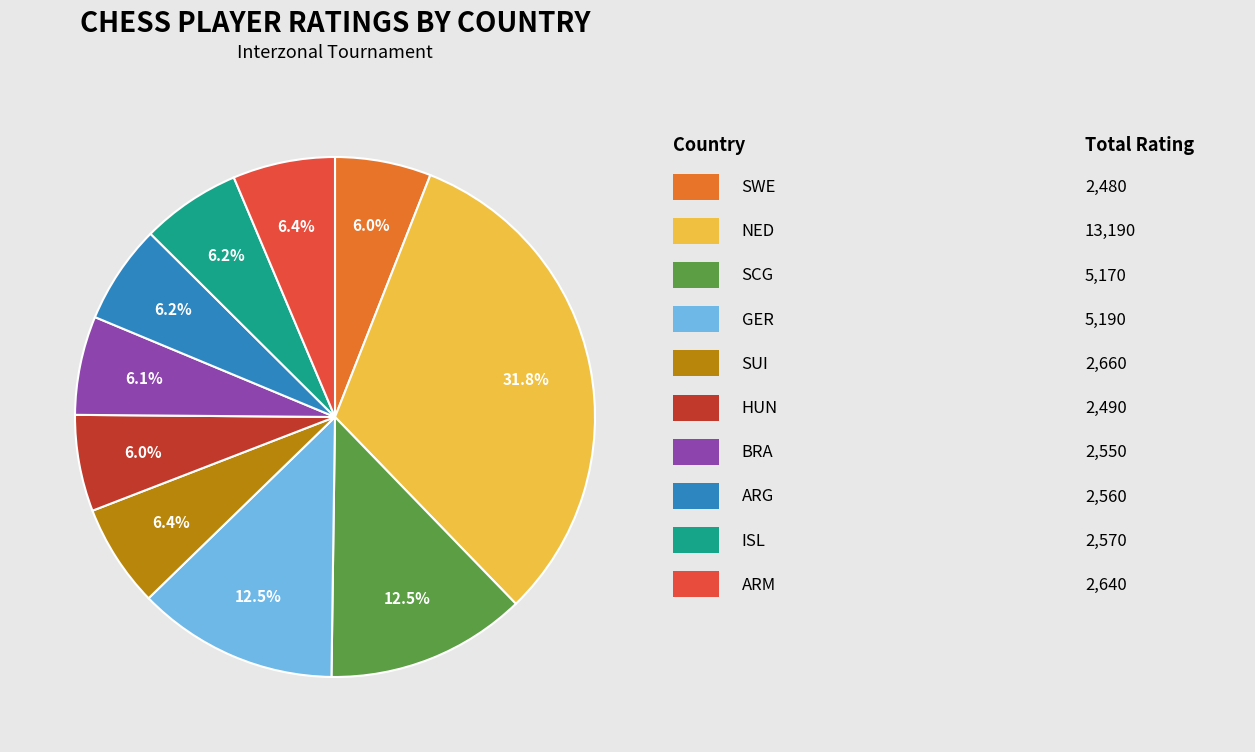

Is there any slice that represents more than half of the pie?

No